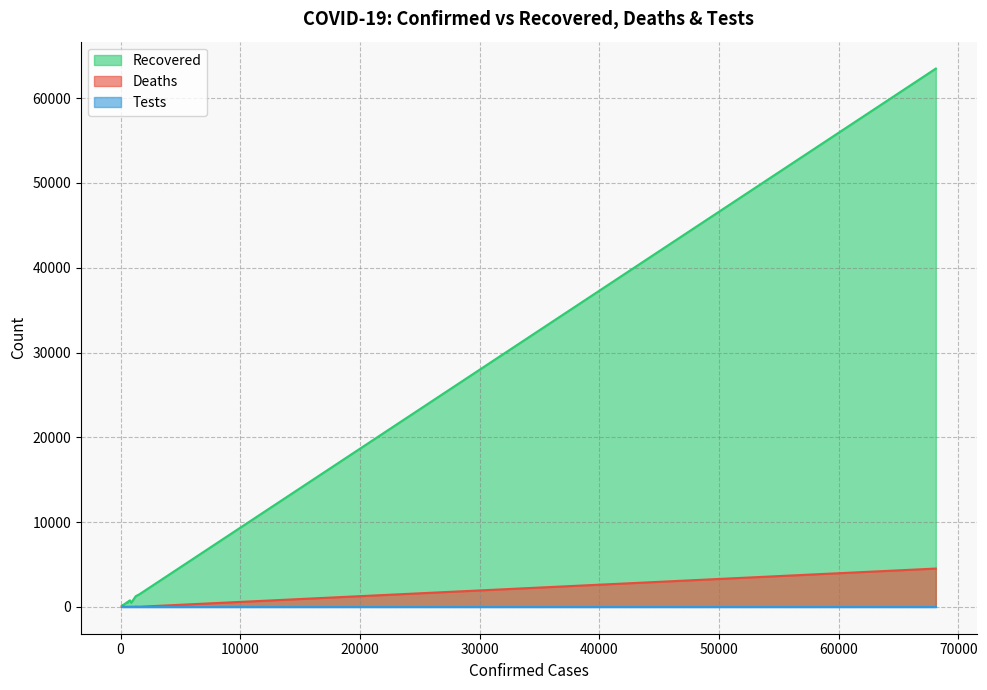

True or false: Deaths and Recovered cross at least once.

False